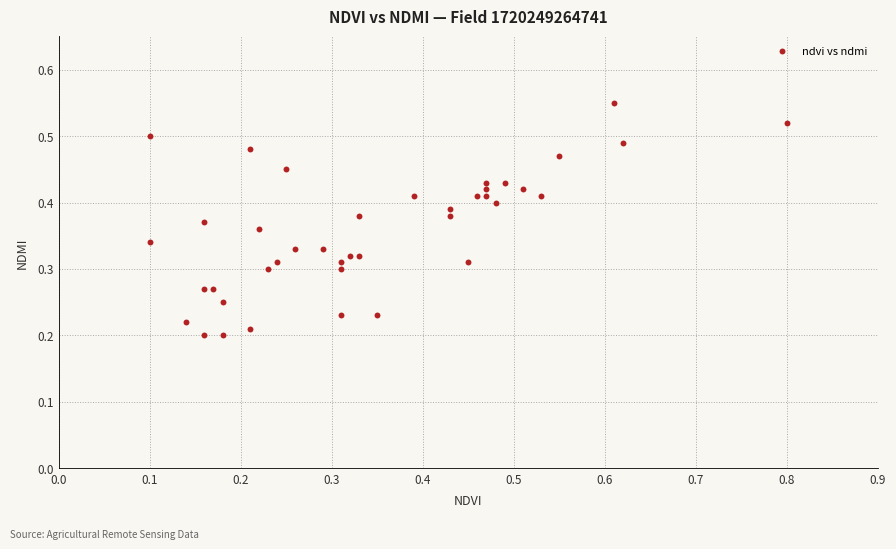

What is the range of X values (max minus min)?

0.7